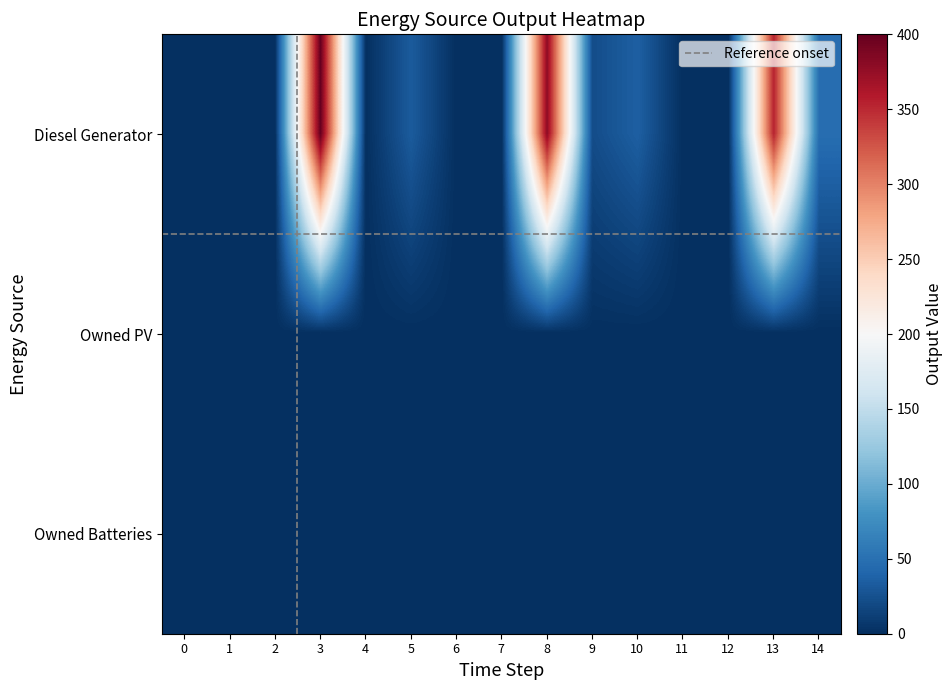

At how many categories does at least one series exceed 262?

3